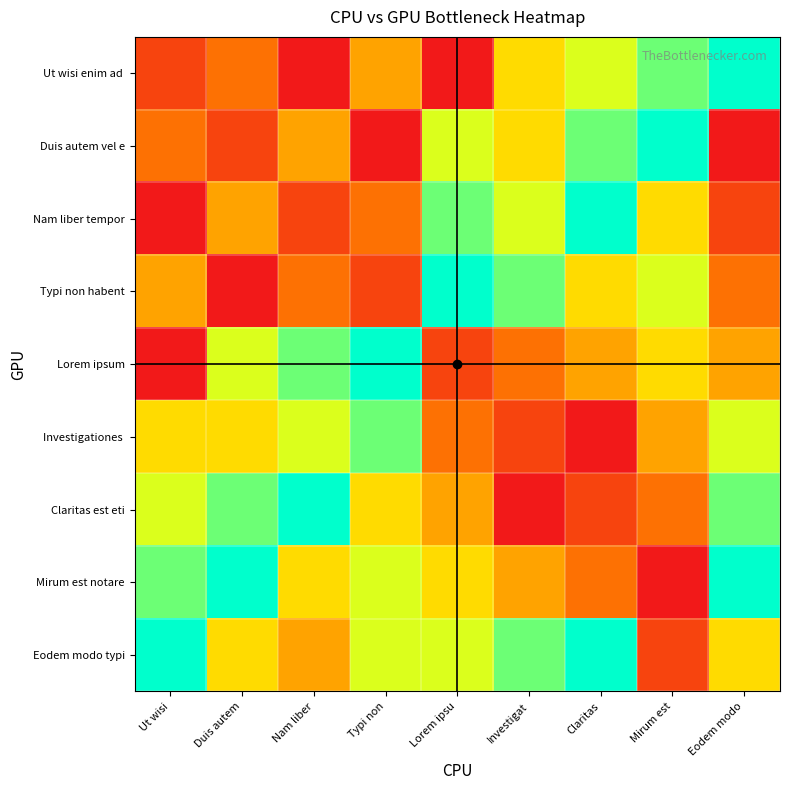

Which label corresponds to the smallest value in the chart?

Nam liber